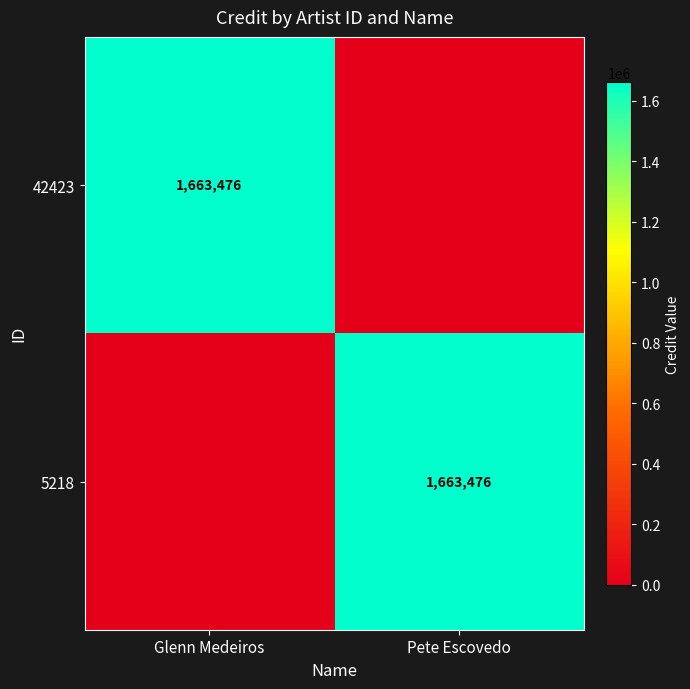

The value of 5218 at Pete Escovedo is 349714. True or false?

False